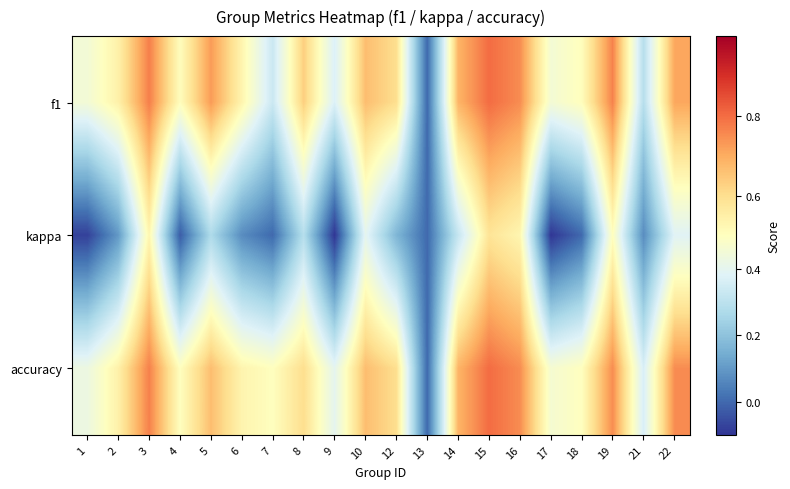

Which series changed the most between 6 and 22?

kappa